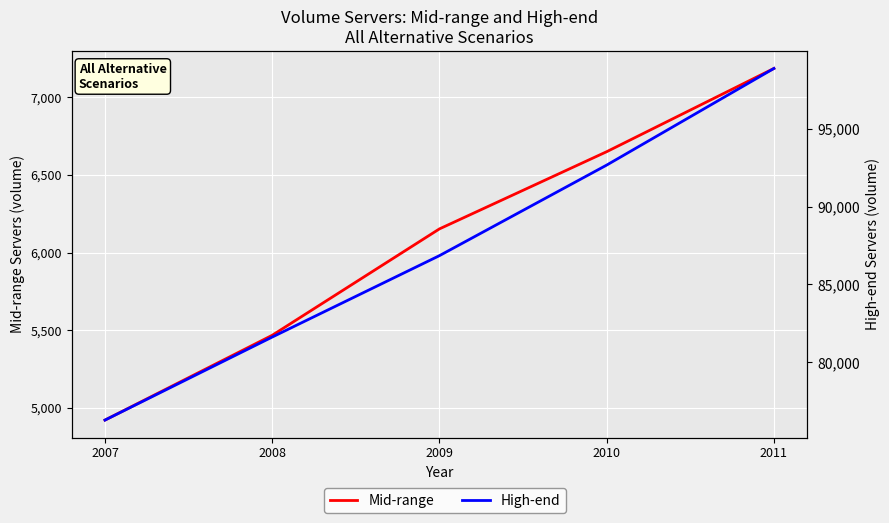

Reading left to right, list all the values displayed in this chart.

Mid-range: 2007=4921	2008=5467	2009=6152	2010=6649	2011=7185
High-end: 2007=76295	2008=81624	2009=86849	2010=92662	2011=98864